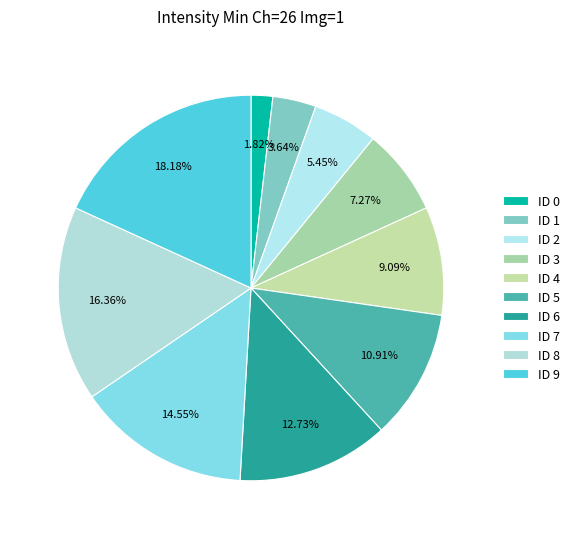

Count the number of slices in the pie.

10